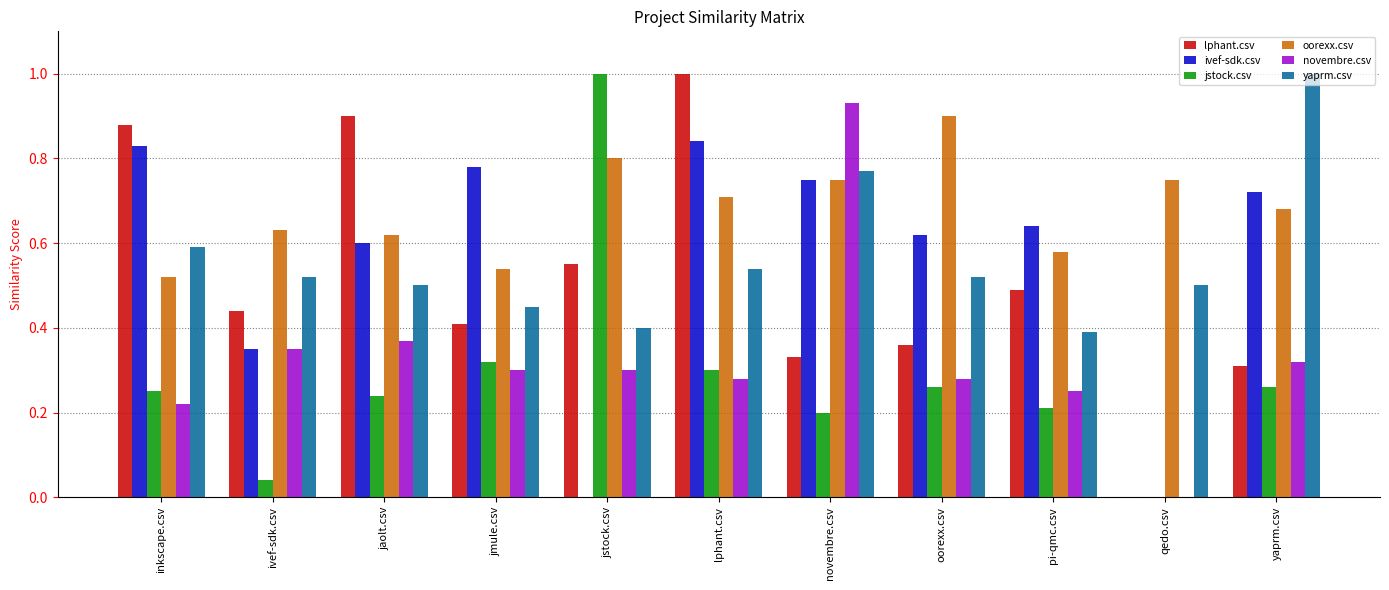

Which series has the largest total across all categories?

oorexx.csv